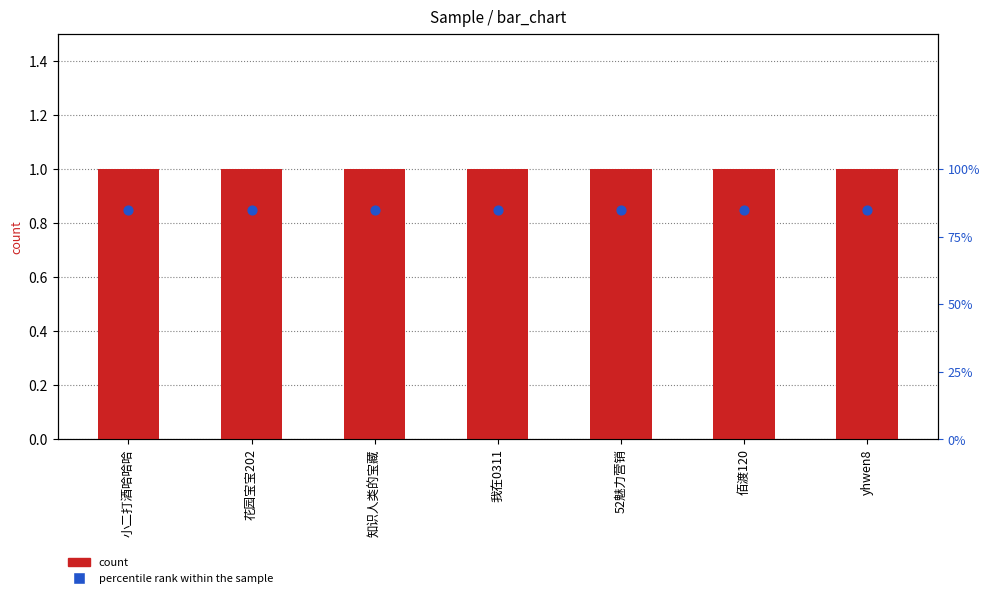

What is the total value across all series at 花园宝宝202?

1.9